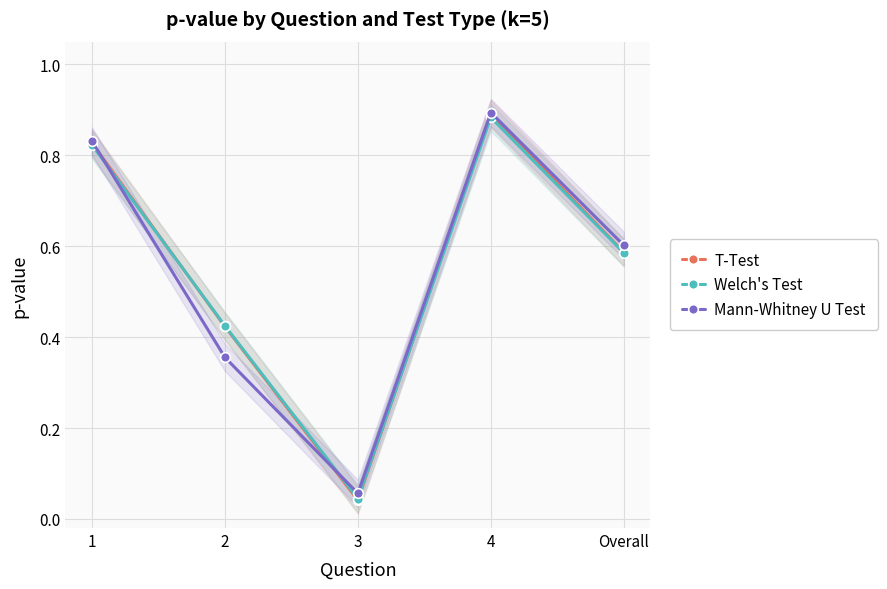

How many categories are shown in the chart?

5